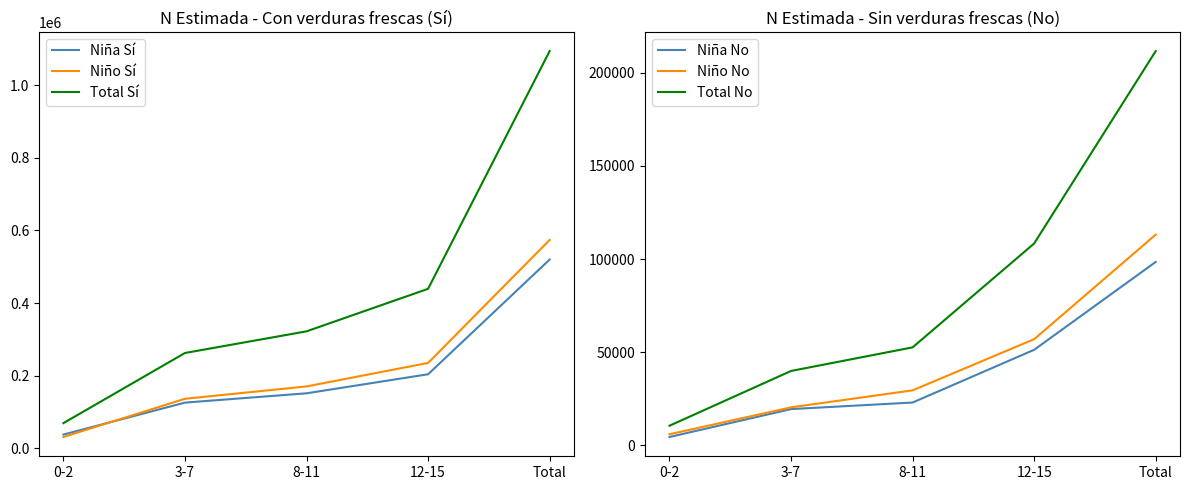

What is the greatest value displayed?

1093463